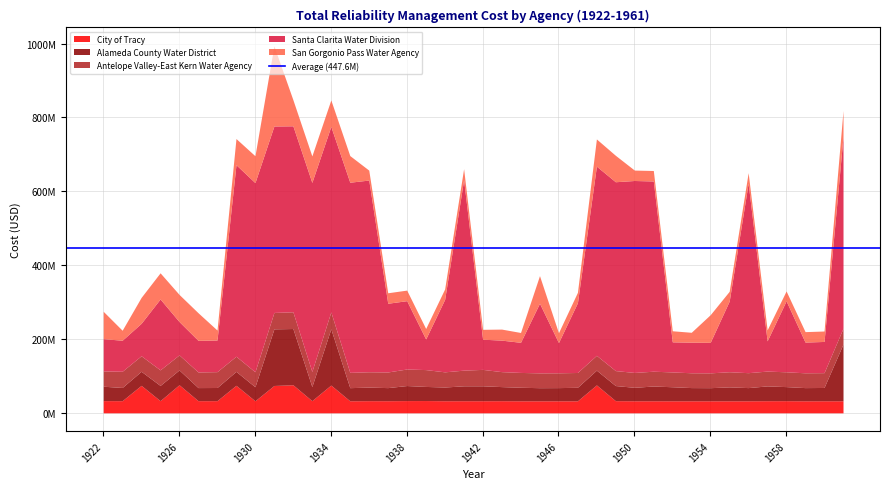

Rank the series by their maximum value, from highest to lowest.

Santa Clarita Water Division, San Gorgonio Pass Water Agency, Alameda County Water District, City of Tracy, Antelope Valley-East Kern Water Agency